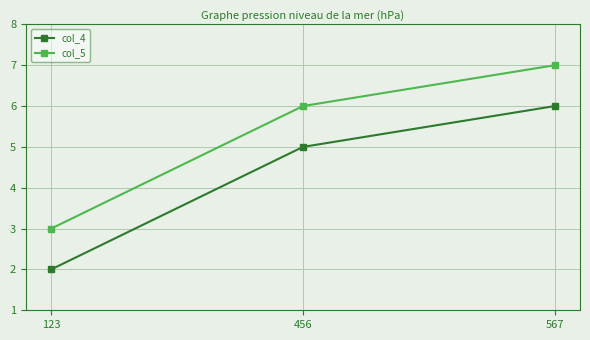

Does the chart display data point markers on the line(s)?

Yes